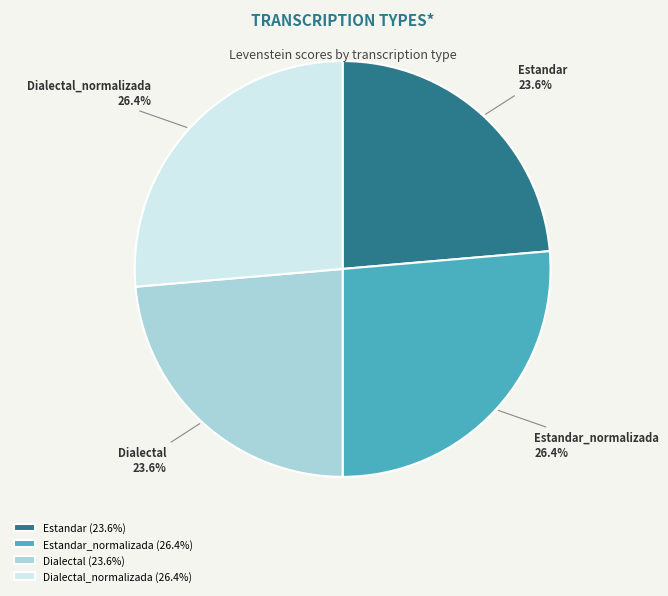

Does Dialectal represent more than half of the total?

No